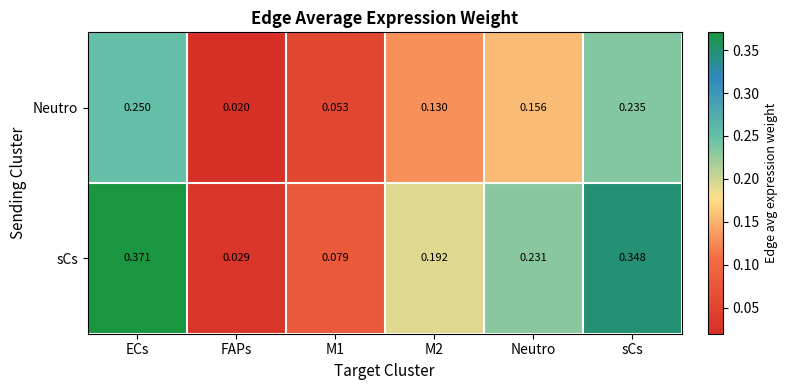

At which category is the sum across all series the highest?

ECs